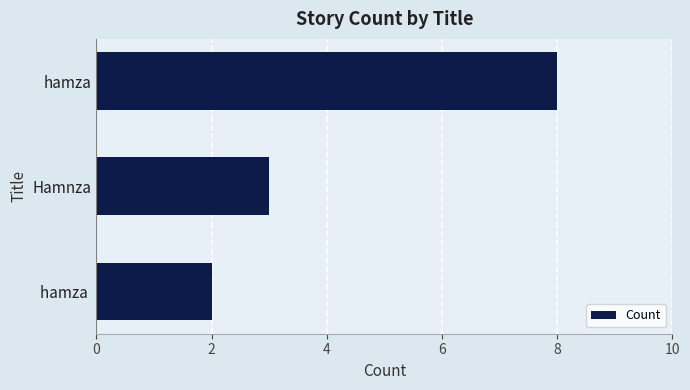

True or false: the data shows 4 at hamza.

False